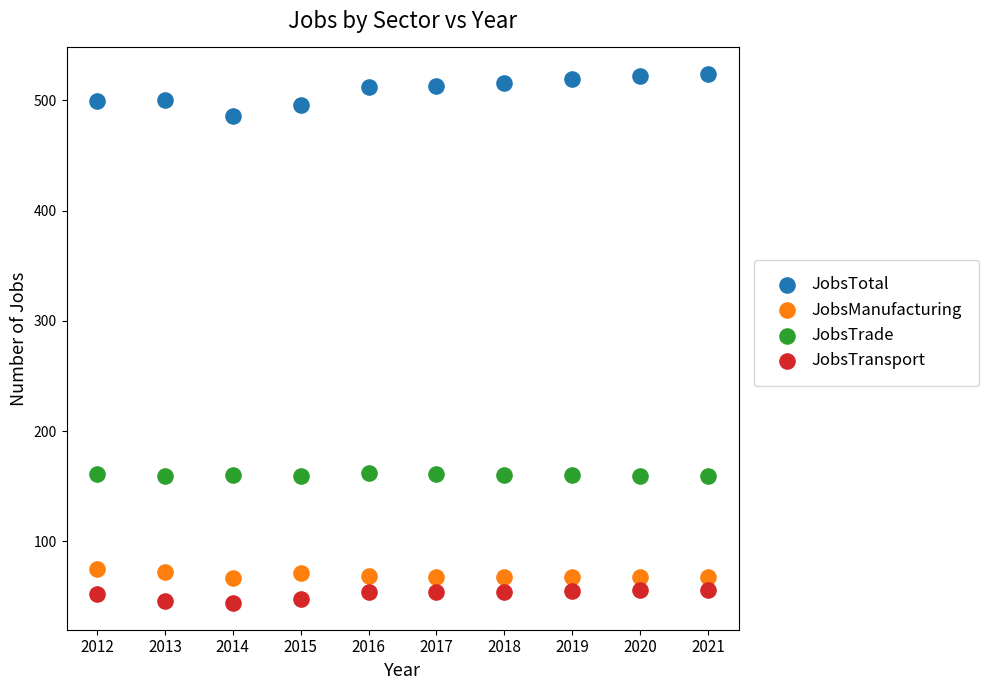

What are all the series names shown in the legend?

JobsTotal, JobsManufacturing, JobsTrade, JobsTransport